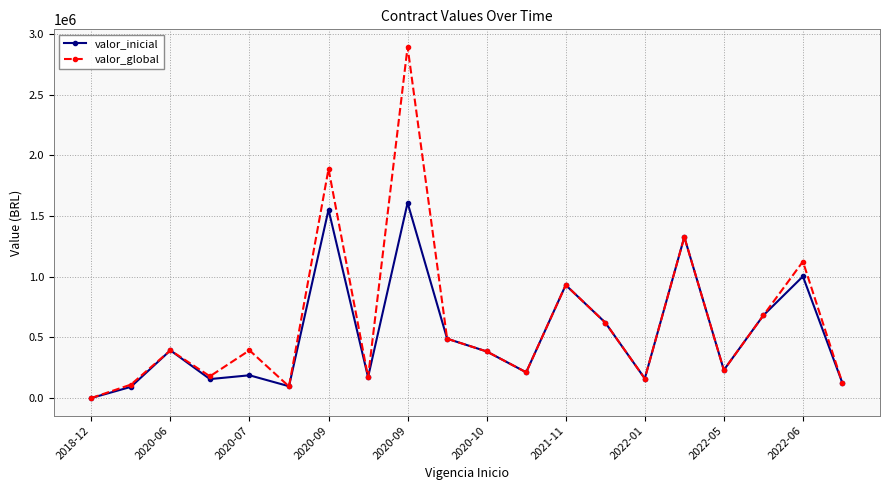

Rank the series by their maximum value, from lowest to highest.

valor_inicial, valor_global